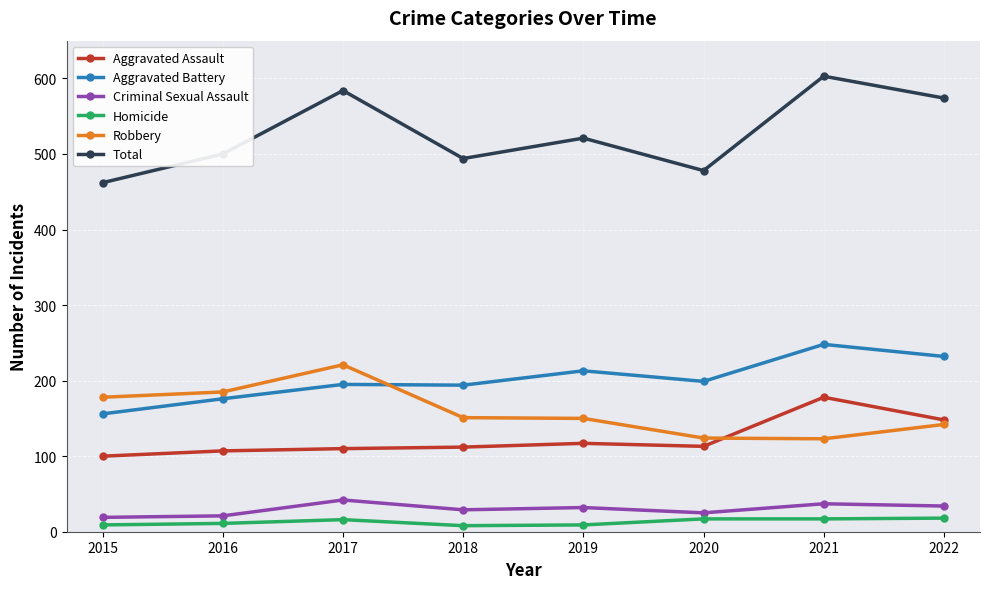

At which category is the sum across all series the highest?

2021